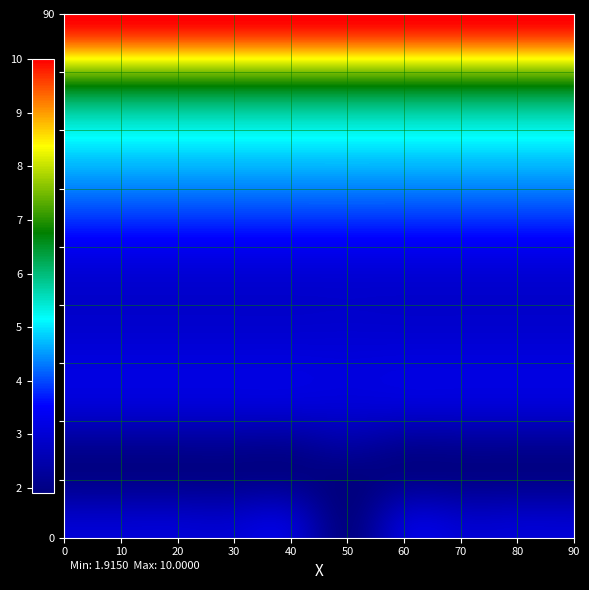

What is the minimum value shown in the chart?

2